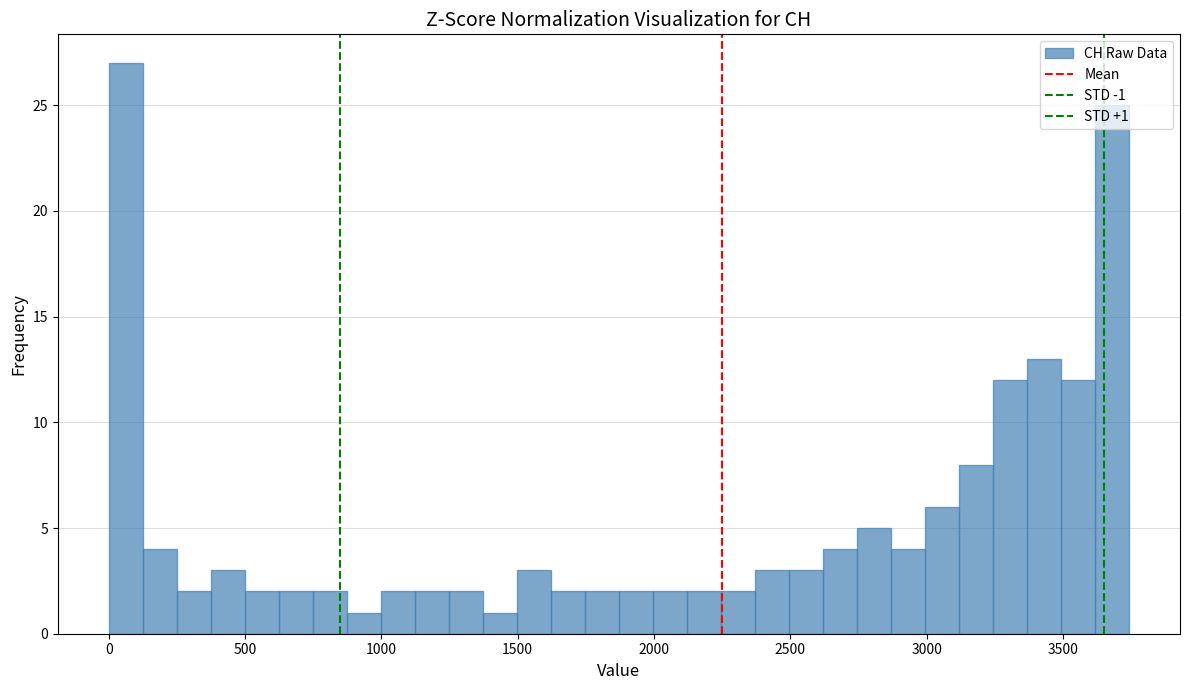

Around what value on the x-axis is the tallest bar? Give the approximate position of its centre, as read against the axis.

50